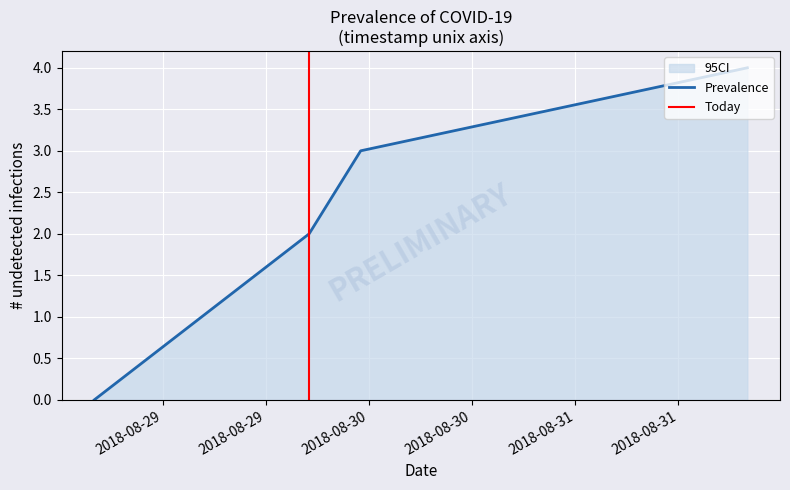

True or false: the data shows 3 at 1535745685.

False